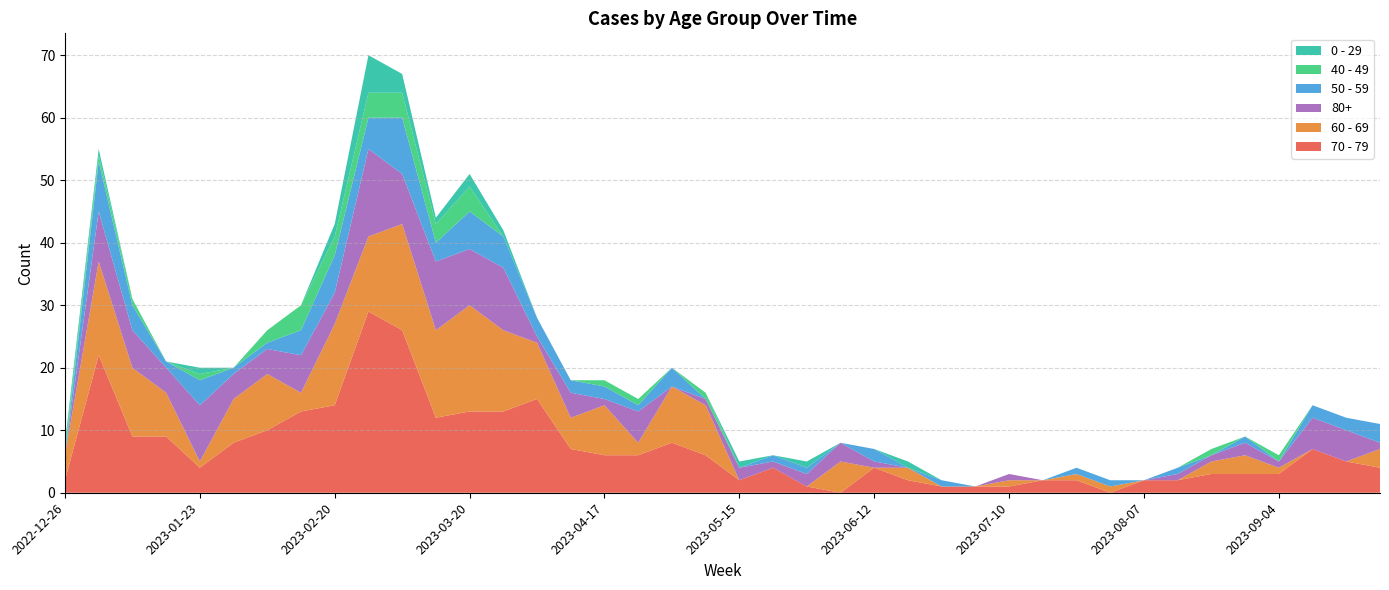

Reading left to right, what are all the values shown in this chart?

70 - 79: 2022-12-26=2	2023-01-02=22	2023-01-09=9	2023-01-16=9	2023-01-23=4	2023-01-30=8	2023-02-06=10	2023-02-13=13	2023-02-20=14	2023-02-27=29	2023-03-06=26	2023-03-13=12	2023-03-20=13	2023-03-27=13	2023-04-03=15	2023-04-10=7	2023-04-17=6	2023-04-24=6	2023-05-01=8	2023-05-08=6	2023-05-15=2	2023-05-22=4	2023-05-29=1	2023-06-05=0	2023-06-12=4	2023-06-19=2	2023-06-26=1	2023-07-03=1	2023-07-10=1	2023-07-17=2	2023-07-24=2	2023-07-31=0	2023-08-07=2	2023-08-14=2	2023-08-21=3	2023-08-28=3	2023-09-04=3	2023-09-11=7	2023-09-18=5	2023-09-25=4
60 - 69: 2022-12-26=4	2023-01-02=15	2023-01-09=11	2023-01-16=7	2023-01-23=1	2023-01-30=7	2023-02-06=9	2023-02-13=3	2023-02-20=13	2023-02-27=12	2023-03-06=17	2023-03-13=14	2023-03-20=17	2023-03-27=13	2023-04-03=9	2023-04-10=5	2023-04-17=8	2023-04-24=2	2023-05-01=9	2023-05-08=8	2023-05-15=0	2023-05-22=0	2023-05-29=0	2023-06-05=5	2023-06-12=0	2023-06-19=2	2023-06-26=0	2023-07-03=0	2023-07-10=1	2023-07-17=0	2023-07-24=1	2023-07-31=1	2023-08-07=0	2023-08-14=0	2023-08-21=2	2023-08-28=3	2023-09-04=1	2023-09-11=0	2023-09-18=0	2023-09-25=3
80+: 2022-12-26=0	2023-01-02=8	2023-01-09=6	2023-01-16=4	2023-01-23=9	2023-01-30=4	2023-02-06=4	2023-02-13=6	2023-02-20=5	2023-02-27=14	2023-03-06=8	2023-03-13=11	2023-03-20=9	2023-03-27=10	2023-04-03=1	2023-04-10=4	2023-04-17=1	2023-04-24=5	2023-05-01=0	2023-05-08=1	2023-05-15=2	2023-05-22=1	2023-05-29=2	2023-06-05=3	2023-06-12=1	2023-06-19=0	2023-06-26=0	2023-07-03=0	2023-07-10=1	2023-07-17=0	2023-07-24=0	2023-07-31=0	2023-08-07=0	2023-08-14=1	2023-08-21=1	2023-08-28=2	2023-09-04=1	2023-09-11=5	2023-09-18=5	2023-09-25=1
50 - 59: 2022-12-26=0	2023-01-02=8	2023-01-09=4	2023-01-16=1	2023-01-23=4	2023-01-30=1	2023-02-06=1	2023-02-13=4	2023-02-20=6	2023-02-27=5	2023-03-06=9	2023-03-13=3	2023-03-20=6	2023-03-27=5	2023-04-03=3	2023-04-10=2	2023-04-17=2	2023-04-24=1	2023-05-01=3	2023-05-08=0	2023-05-15=0	2023-05-22=1	2023-05-29=1	2023-06-05=0	2023-06-12=2	2023-06-19=0	2023-06-26=1	2023-07-03=0	2023-07-10=0	2023-07-17=0	2023-07-24=1	2023-07-31=1	2023-08-07=0	2023-08-14=1	2023-08-21=0	2023-08-28=1	2023-09-04=0	2023-09-11=2	2023-09-18=2	2023-09-25=3
40 - 49: 2022-12-26=1	2023-01-02=1	2023-01-09=1	2023-01-16=0	2023-01-23=1	2023-01-30=0	2023-02-06=2	2023-02-13=4	2023-02-20=3	2023-02-27=4	2023-03-06=4	2023-03-13=3	2023-03-20=4	2023-03-27=0	2023-04-03=0	2023-04-10=0	2023-04-17=1	2023-04-24=1	2023-05-01=0	2023-05-08=1	2023-05-15=0	2023-05-22=0	2023-05-29=0	2023-06-05=0	2023-06-12=0	2023-06-19=0	2023-06-26=0	2023-07-03=0	2023-07-10=0	2023-07-17=0	2023-07-24=0	2023-07-31=0	2023-08-07=0	2023-08-14=0	2023-08-21=1	2023-08-28=0	2023-09-04=1	2023-09-11=0	2023-09-18=0	2023-09-25=0
0 - 29: 2022-12-26=1	2023-01-02=1	2023-01-09=0	2023-01-16=0	2023-01-23=1	2023-01-30=0	2023-02-06=0	2023-02-13=0	2023-02-20=2	2023-02-27=6	2023-03-06=3	2023-03-13=1	2023-03-20=2	2023-03-27=1	2023-04-03=0	2023-04-10=0	2023-04-17=0	2023-04-24=0	2023-05-01=0	2023-05-08=0	2023-05-15=1	2023-05-22=0	2023-05-29=1	2023-06-05=0	2023-06-12=0	2023-06-19=1	2023-06-26=0	2023-07-03=0	2023-07-10=0	2023-07-17=0	2023-07-24=0	2023-07-31=0	2023-08-07=0	2023-08-14=0	2023-08-21=0	2023-08-28=0	2023-09-04=0	2023-09-11=0	2023-09-18=0	2023-09-25=0